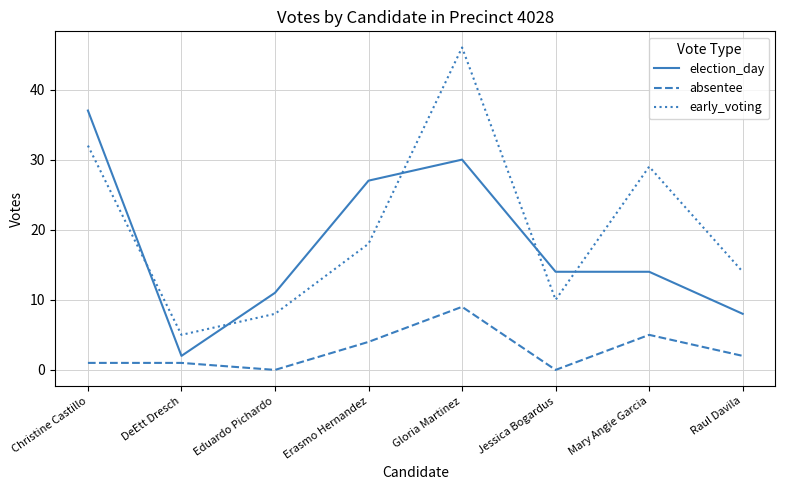

What position from the left is Mary Angie Garcia?

7